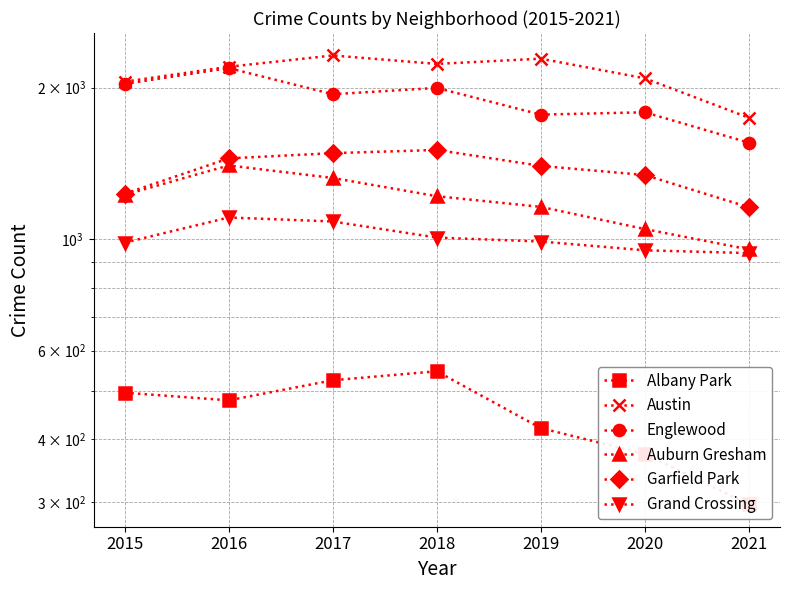

How many interior local valleys does the Englewood series have?

2